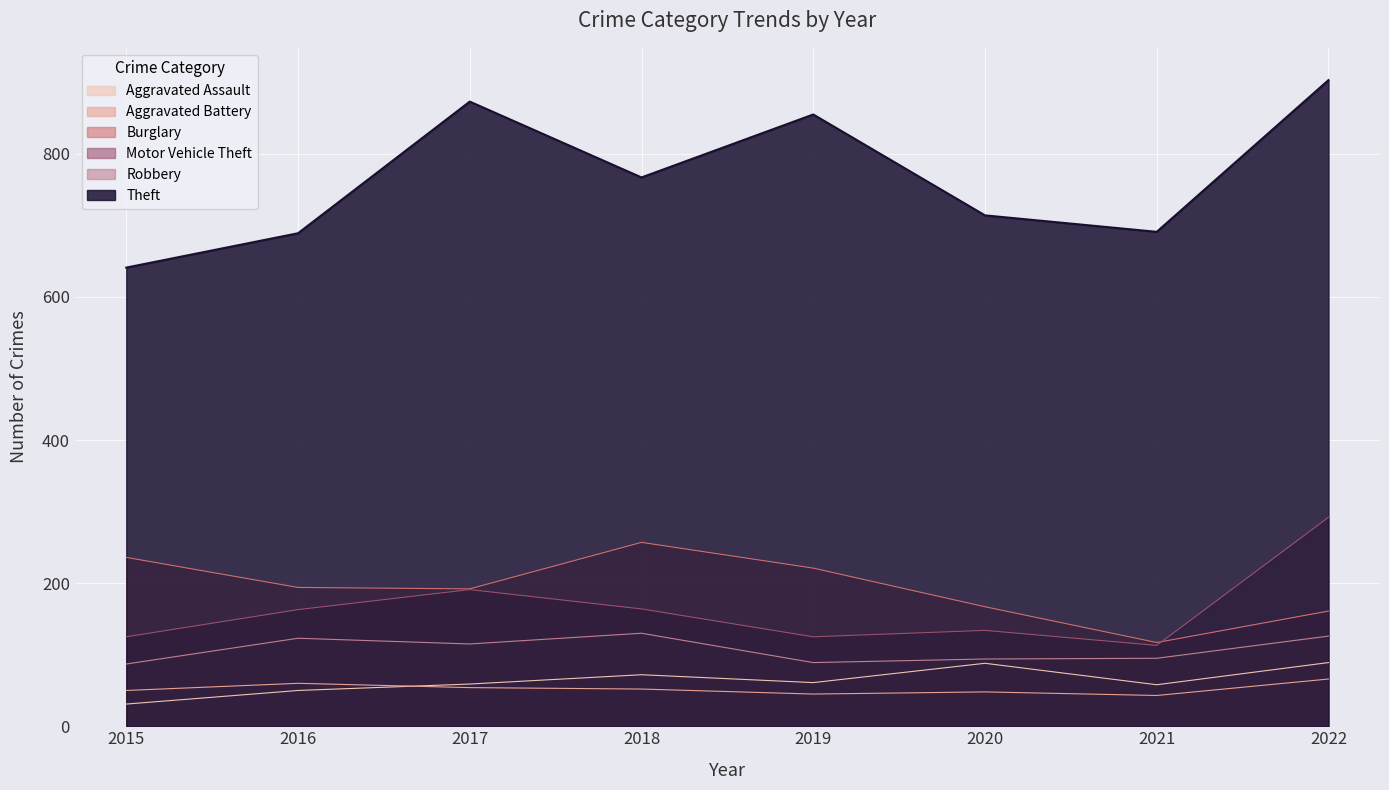

Rank the categories by Aggravated Assault value from lowest to highest.

2015, 2016, 2021, 2017, 2019, 2018, 2020, 2022